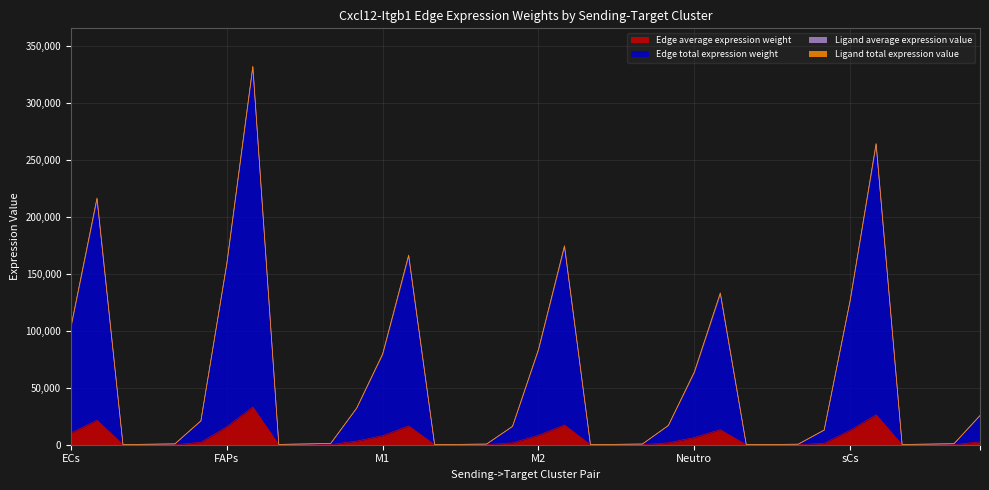

True or false: Edge average expression weight has a value of 13245.3 at Neutro->FAPs.

True